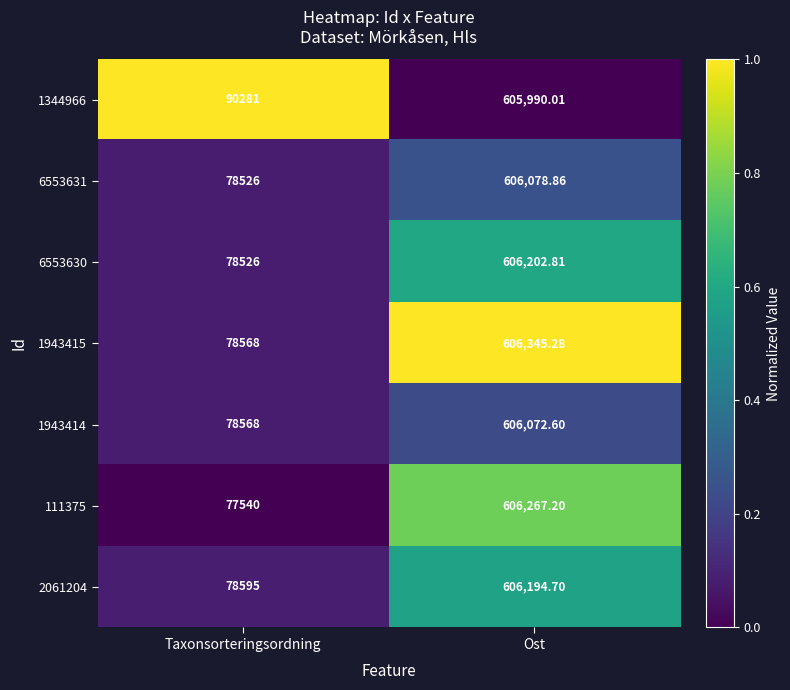

Is the value of 6553630 at Taxonsorteringsordning greater than the value of 1943415 at Taxonsorteringsordning?

No